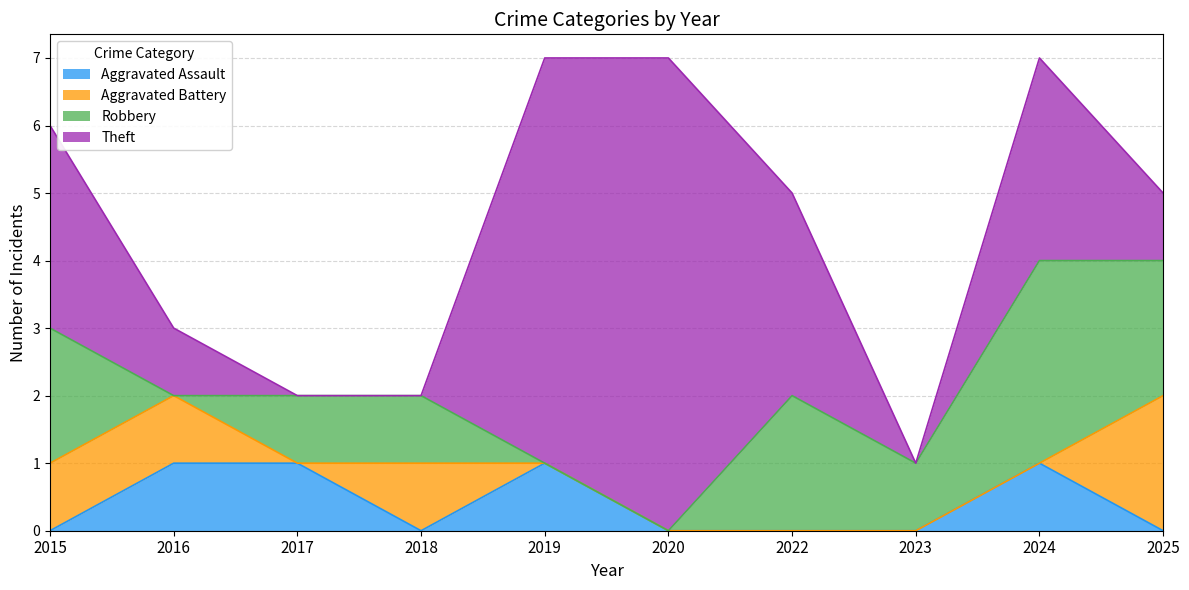

Which category has the lowest value across all series?

2015